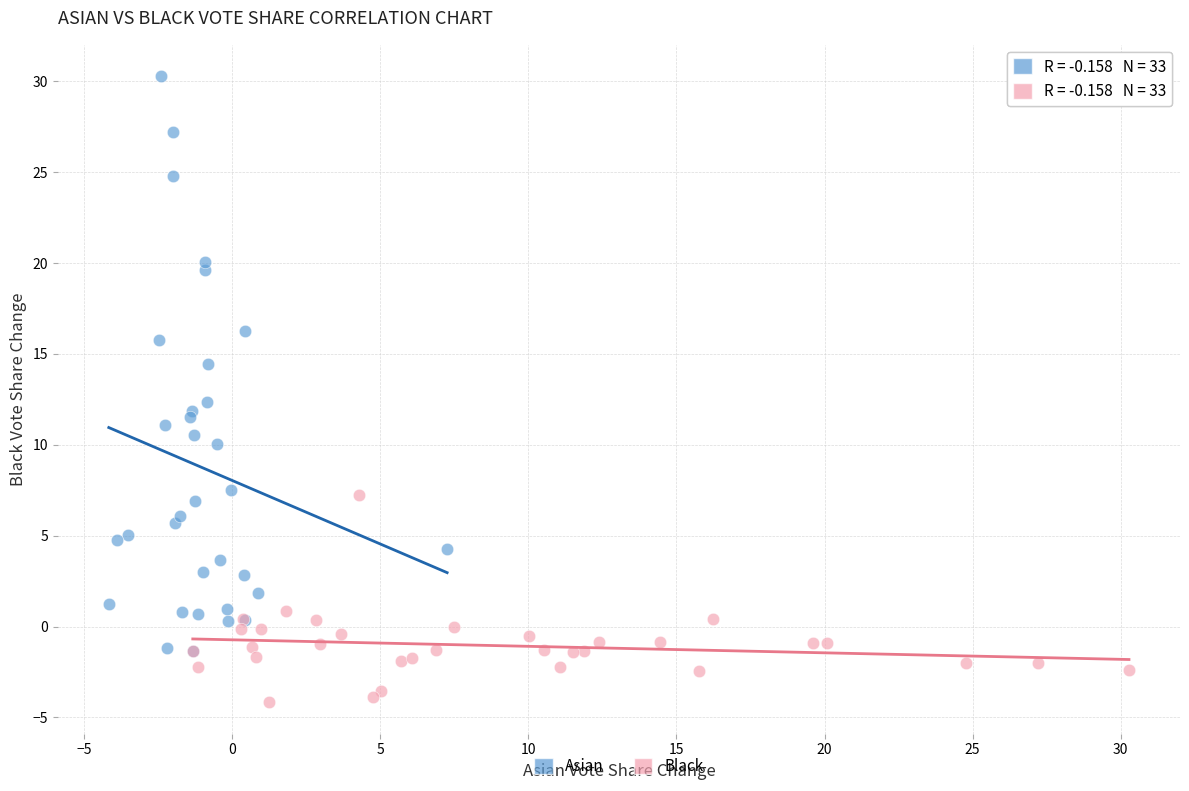

Which series reaches the minimum Y coordinate?

Black